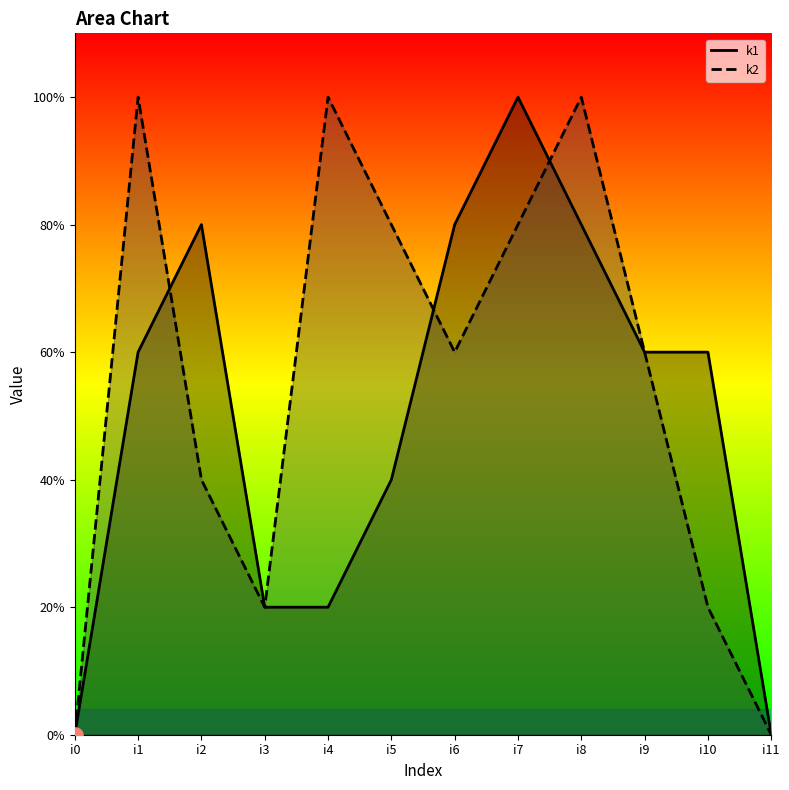

Which series has the largest total across all categories?

k2